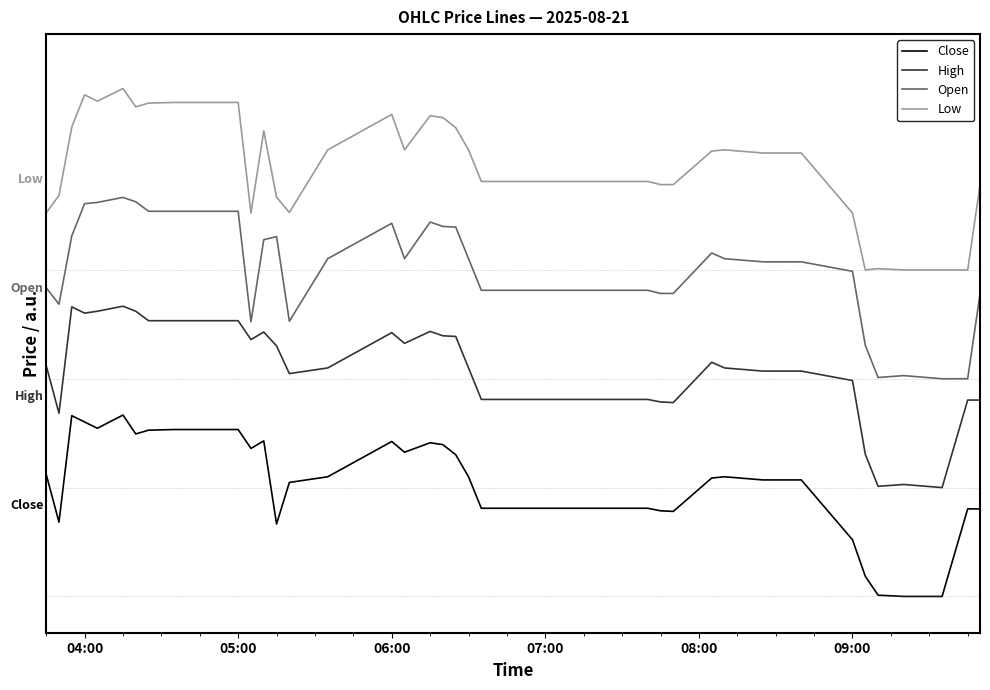

True or false: Close and High cross at least once.

False